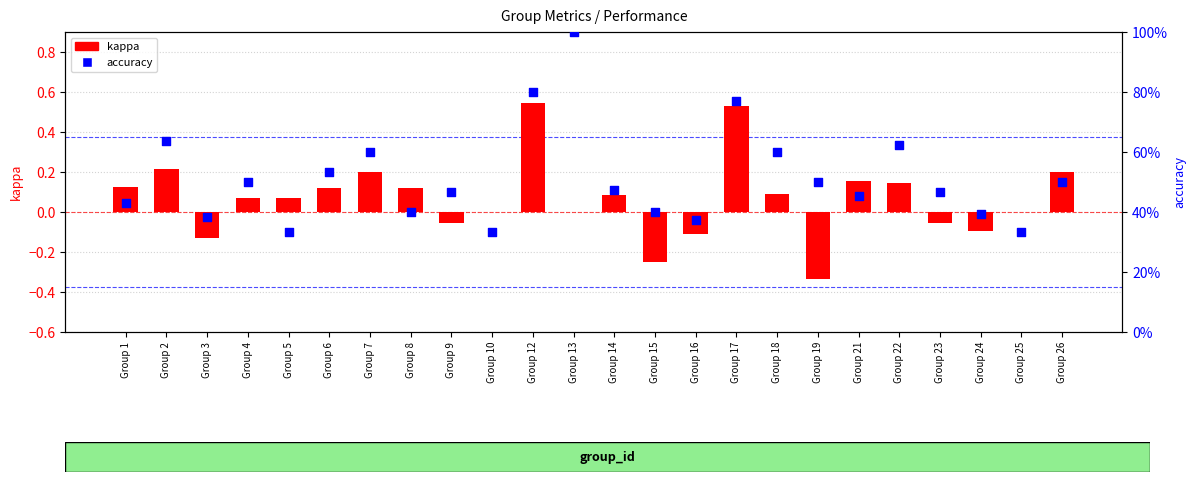

Which series reaches the minimum Y coordinate?

kappa